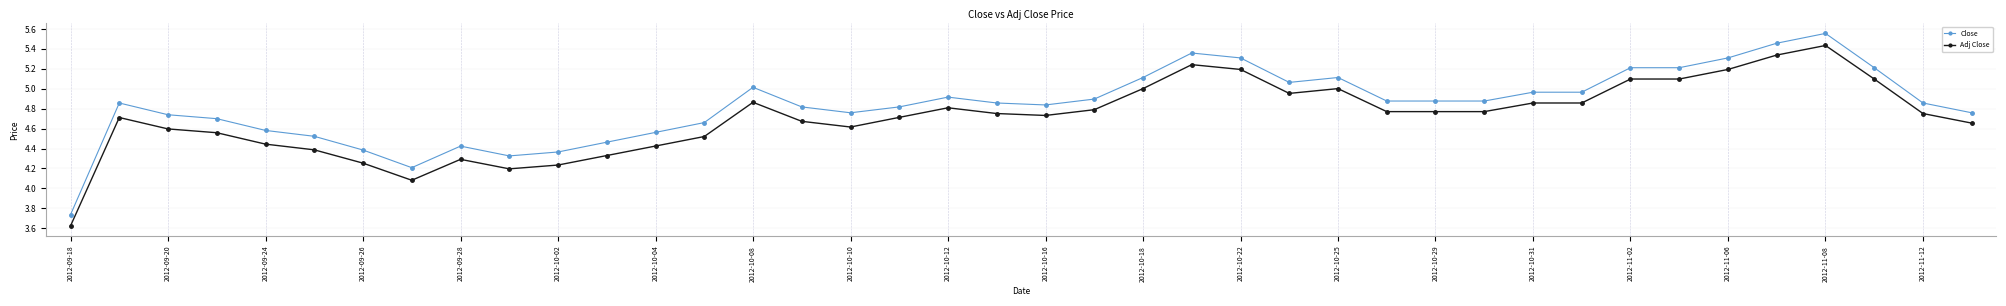

What are all the series names shown in the legend?

Close, Adj Close